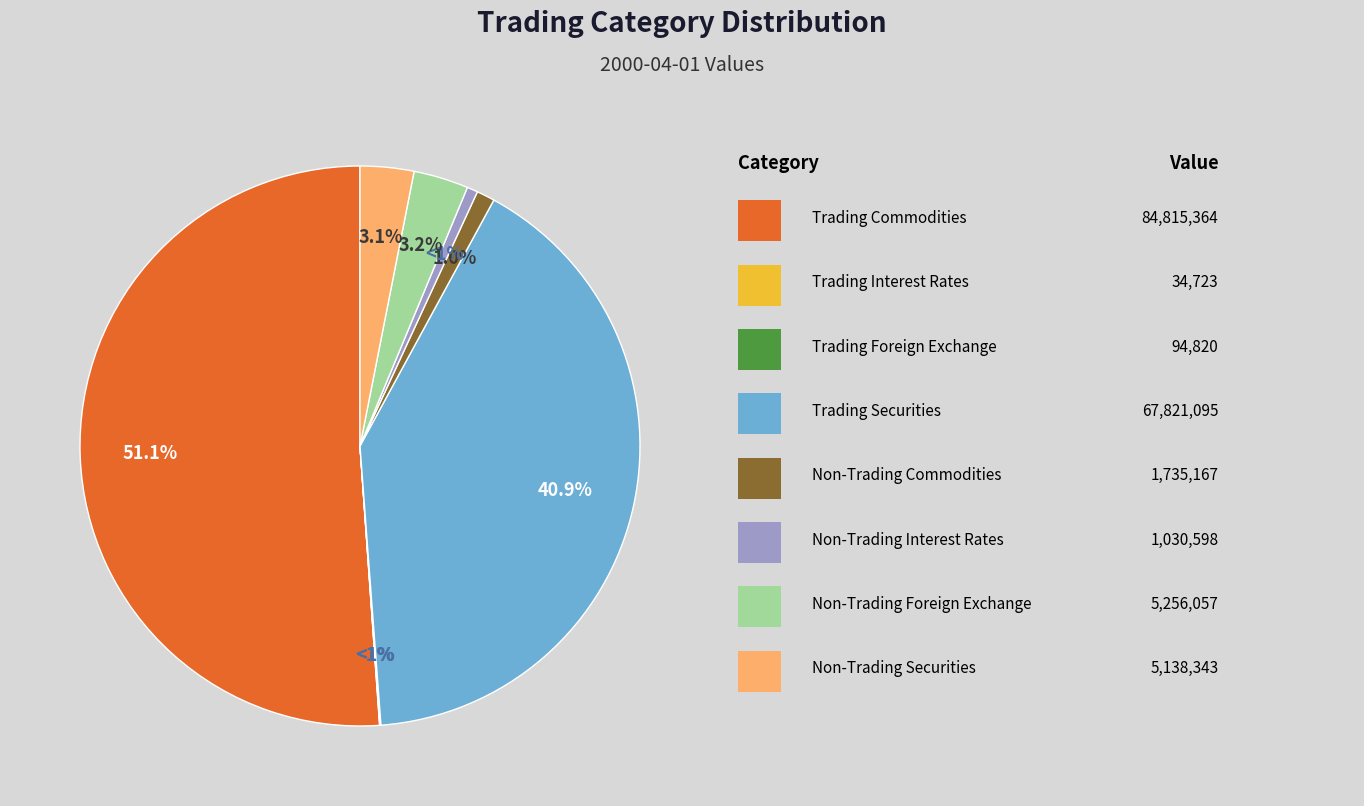

To the nearest percent, what is the difference between the largest and smallest slice percentages?

51%